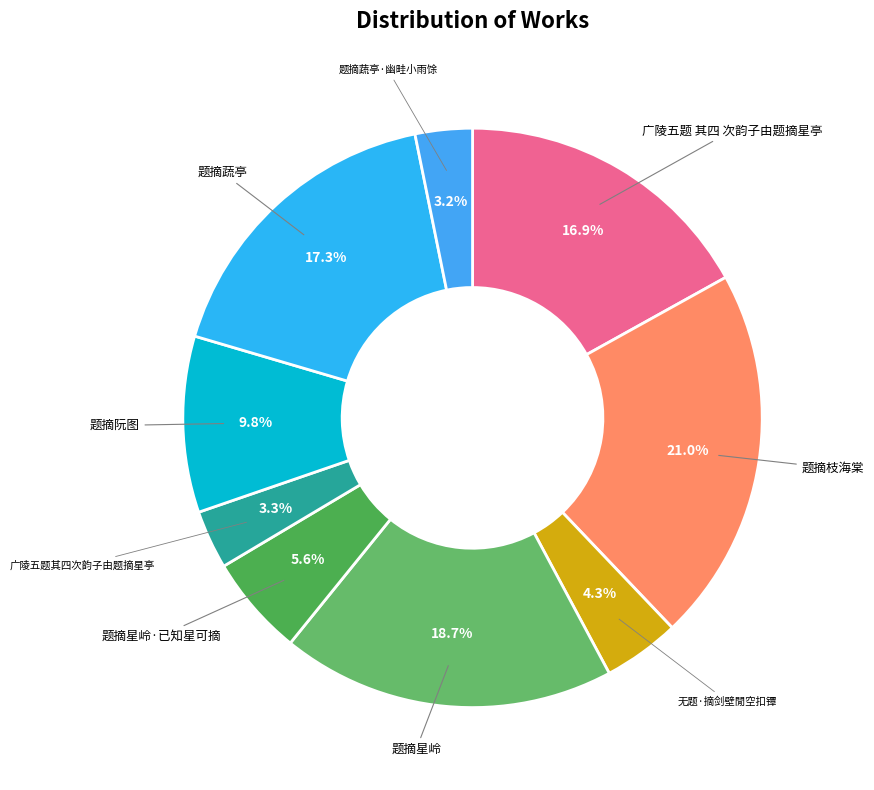

Which slice is the largest?

题摘枝海棠